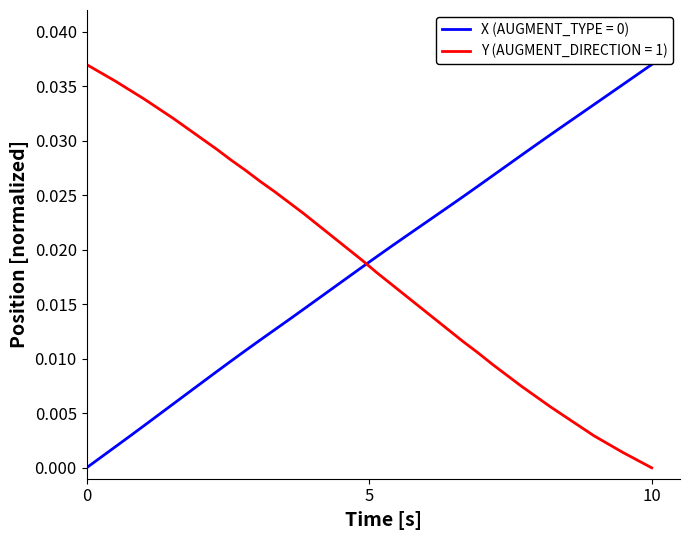

True or false: Y (AUGMENT_DIRECTION = 1) and X (AUGMENT_TYPE = 0) intersect in this chart.

True